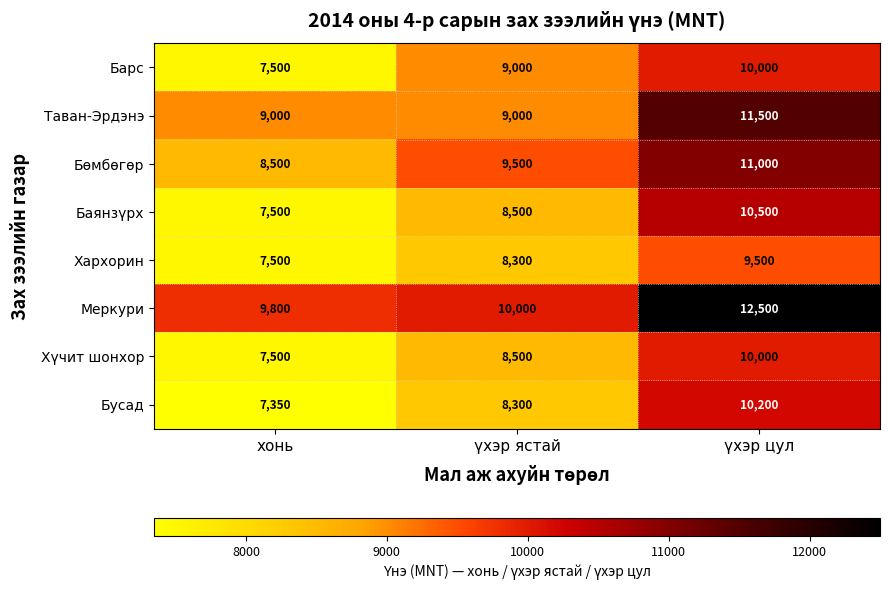

What is the difference between the highest and lowest values at хонь?

2450